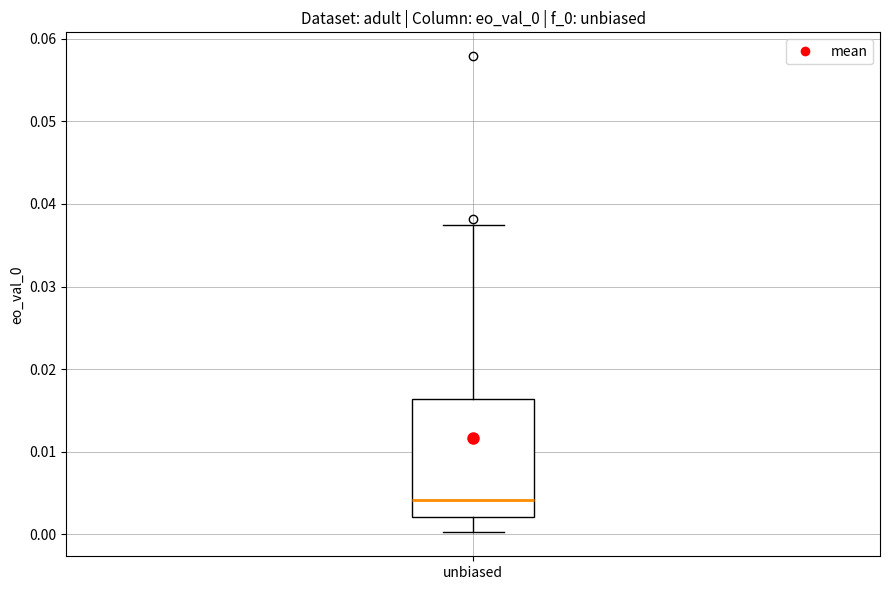

Where does the upper whisker of the box for unbiased end on the y-axis? The values are not printed on the chart, so give them approximately, as read against the axis.

0.037